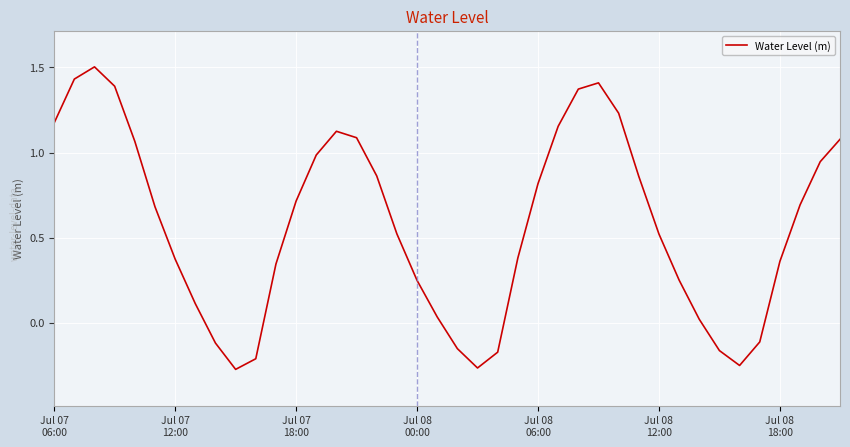

What is the difference between the maximum and minimum values?

1.8